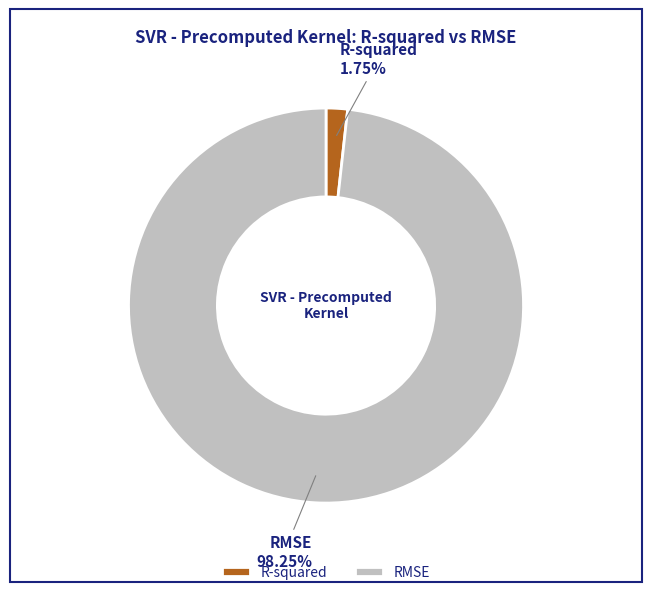

Which has a higher value, RMSE or R-squared?

RMSE